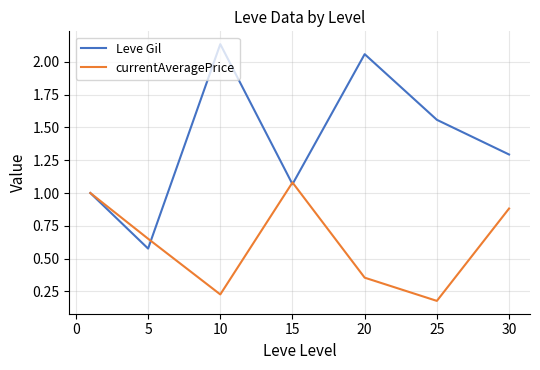

Which series has the largest total across all categories?

Leve Gil